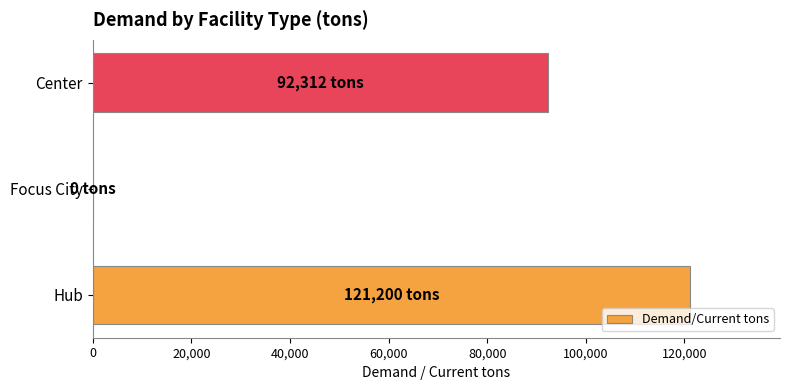

Reading bottom to top, what are all the values shown in this chart?

Hub=121200	Focus City=0	Center=92312